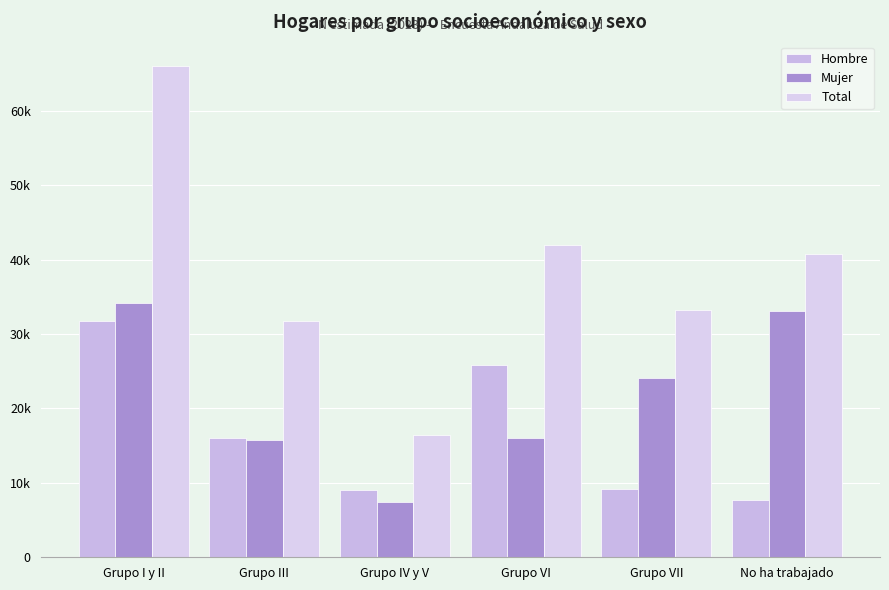

At which label does Total reach its minimum?

Grupo IV y V